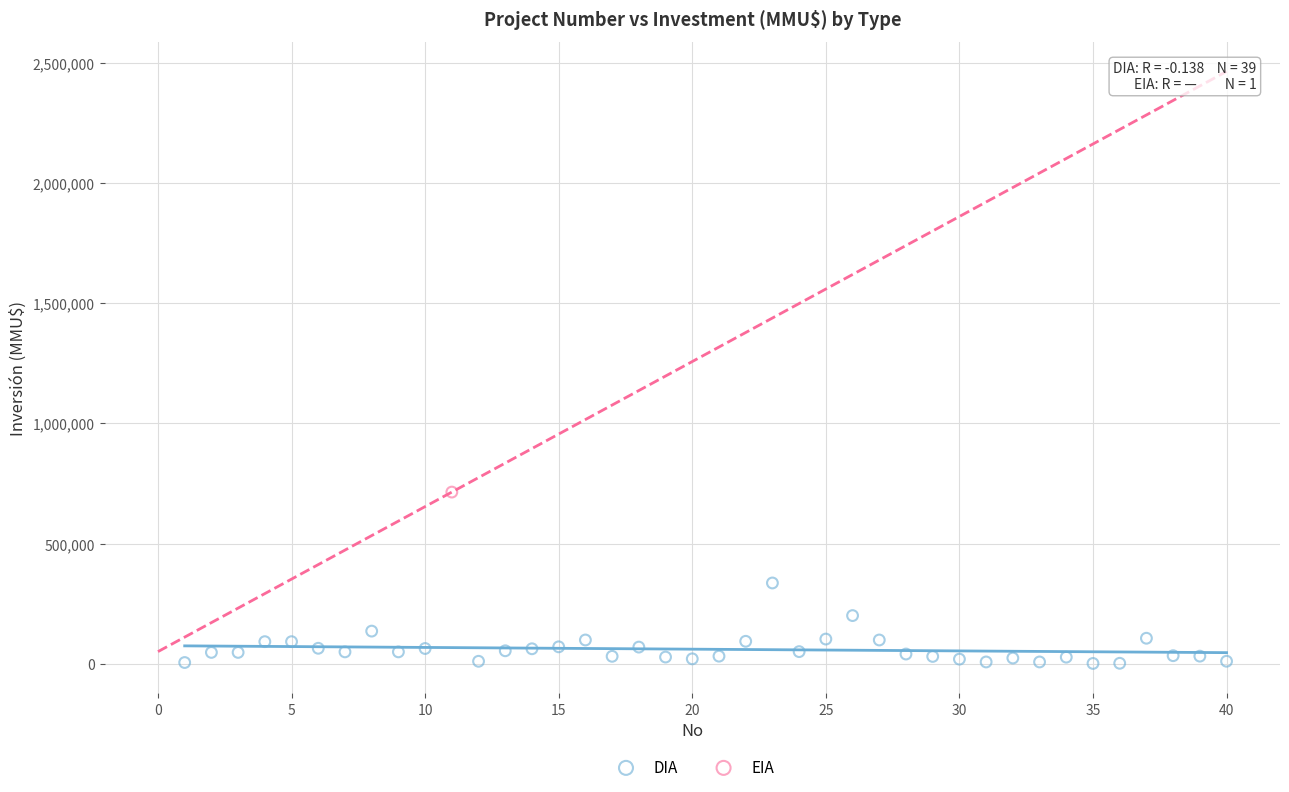

What are all the series names shown in the legend?

DIA, EIA